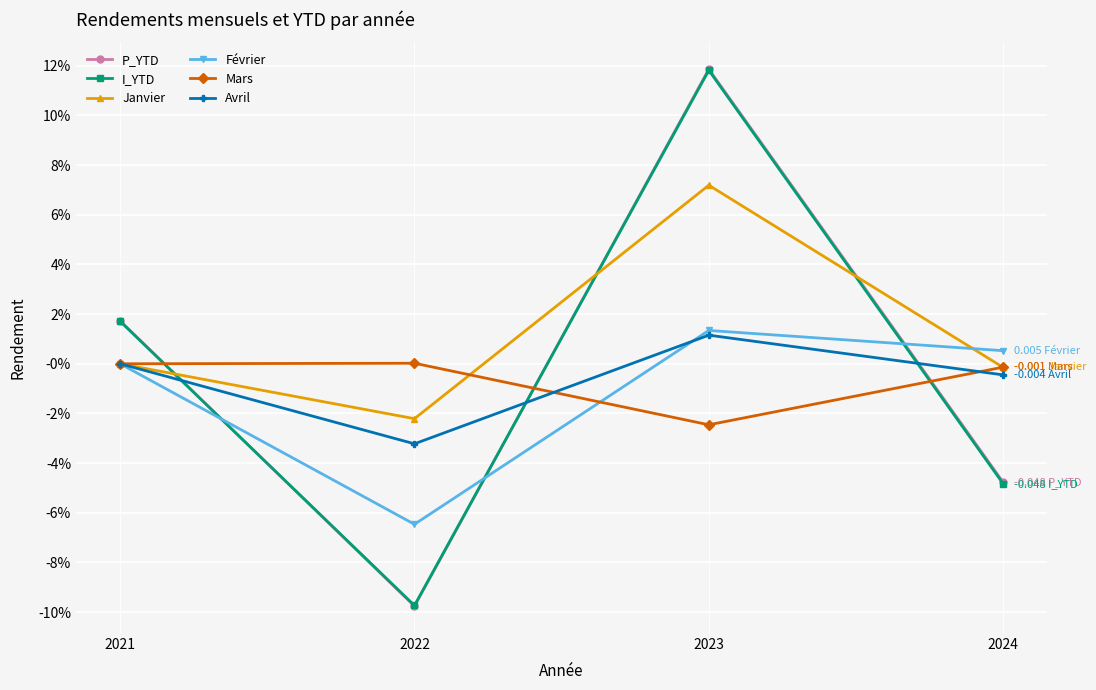

Does the chart have visible grid lines?

Yes